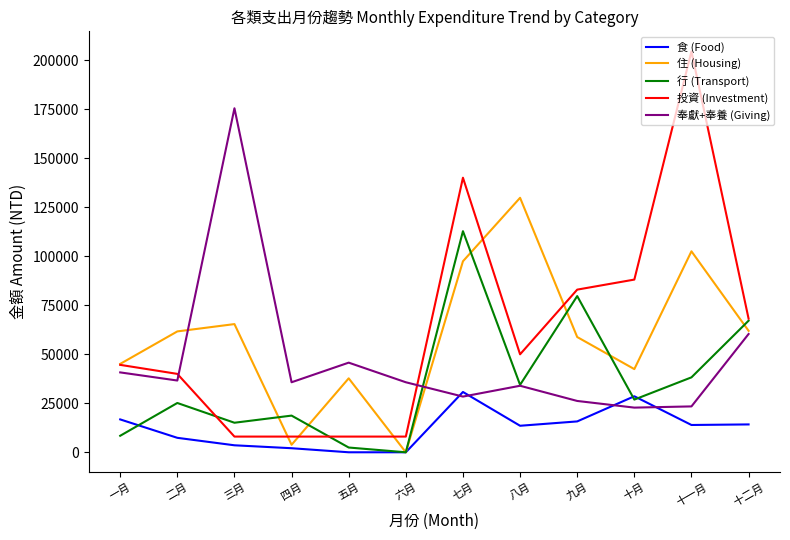

Which series has the largest total across all categories?

投資 (Investment)